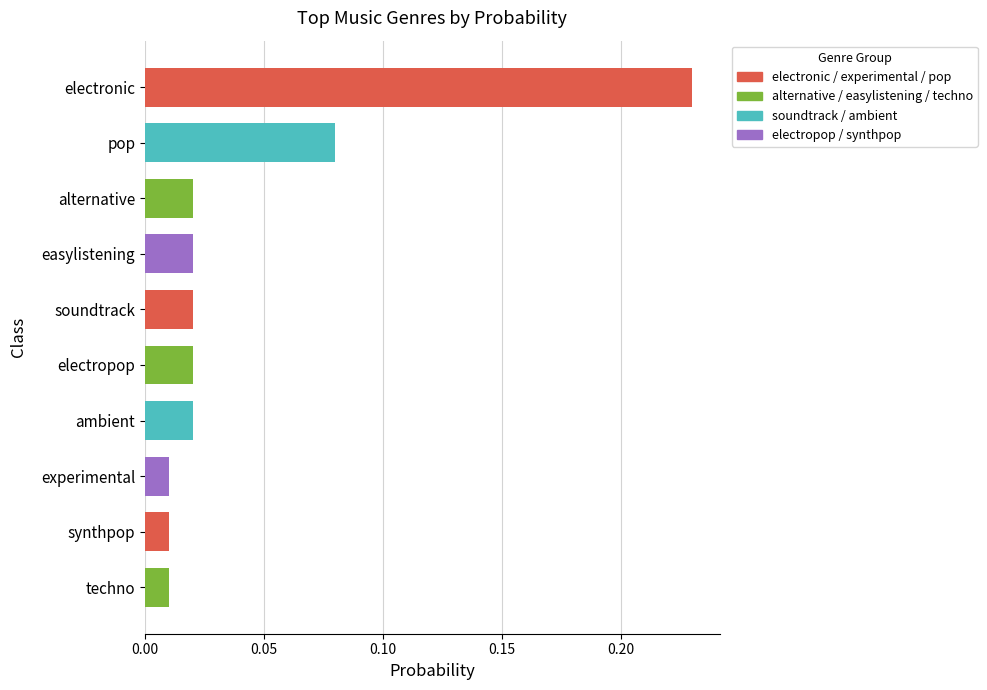

What position from the top is ambient?

7